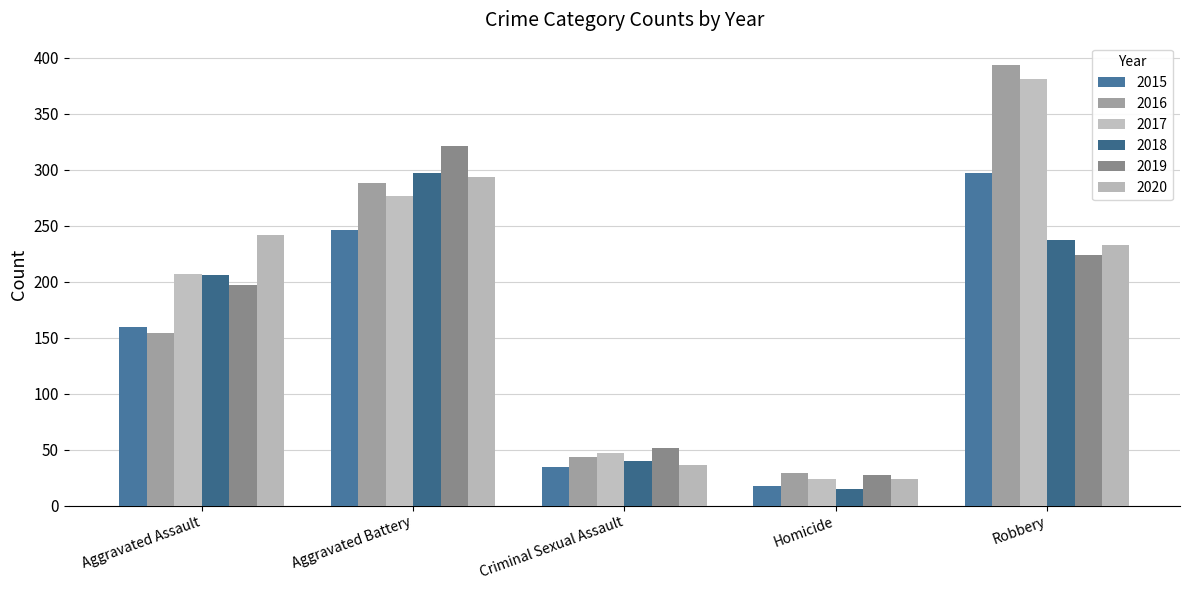

What is the difference between the second highest and second lowest values in the 2018 series?

197